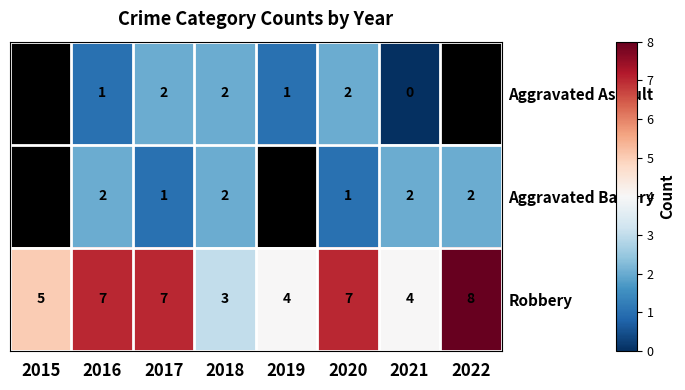

Which series has the largest total across all categories?

Robbery